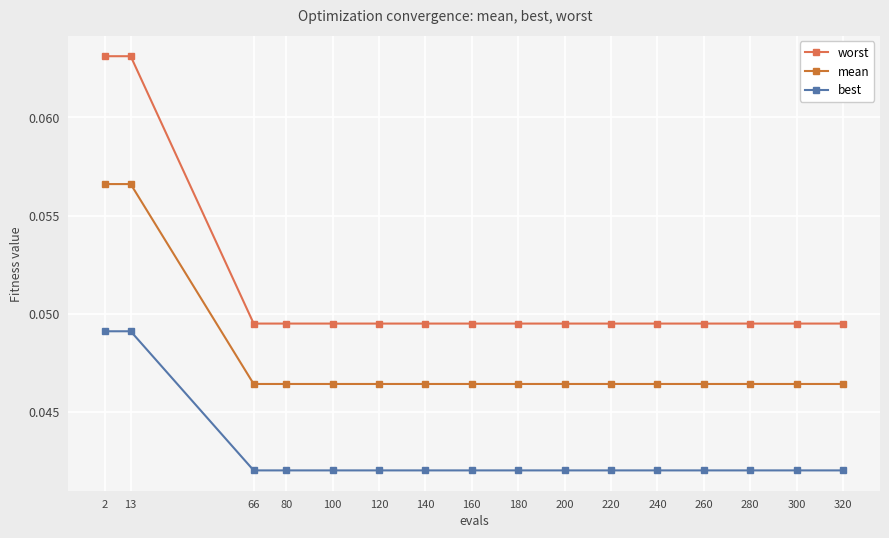

Reading left to right, transcribe all the data shown in this chart.

worst: 2=0.1	13=0.1	66=0.0	80=0.0	100=0.0	120=0.0	140=0.0	160=0.0	180=0.0	200=0.0	220=0.0	240=0.0	260=0.0	280=0.0	300=0.0	320=0.0
mean: 2=0.1	13=0.1	66=0.0	80=0.0	100=0.0	120=0.0	140=0.0	160=0.0	180=0.0	200=0.0	220=0.0	240=0.0	260=0.0	280=0.0	300=0.0	320=0.0
best: 2=0.0	13=0.0	66=0.0	80=0.0	100=0.0	120=0.0	140=0.0	160=0.0	180=0.0	200=0.0	220=0.0	240=0.0	260=0.0	280=0.0	300=0.0	320=0.0